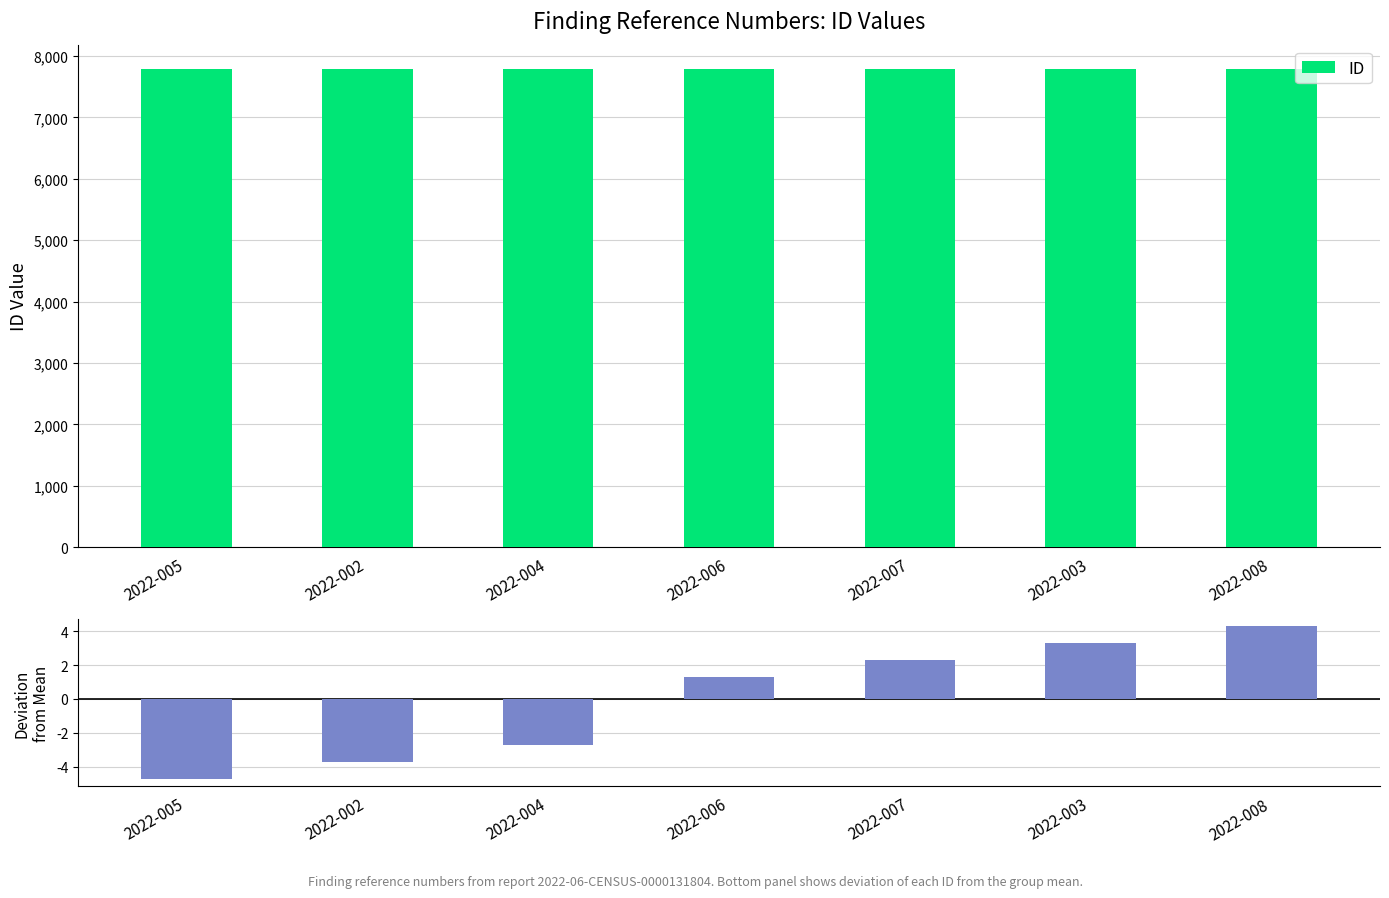

Where is Deviation from Mean nearest to the value 0?

2022-006